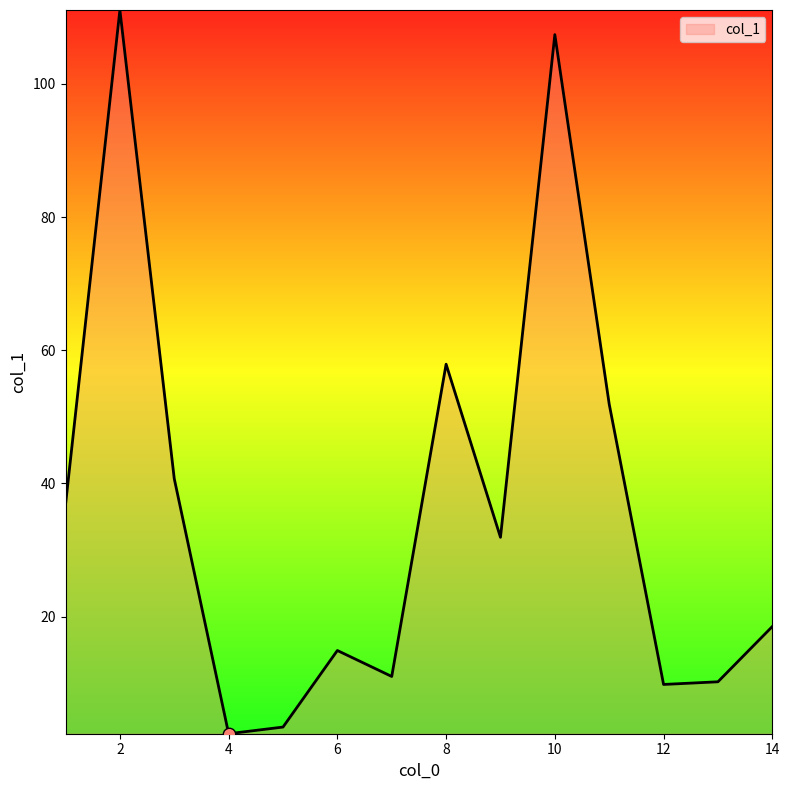

What is the maximum value shown in the chart?

111.1